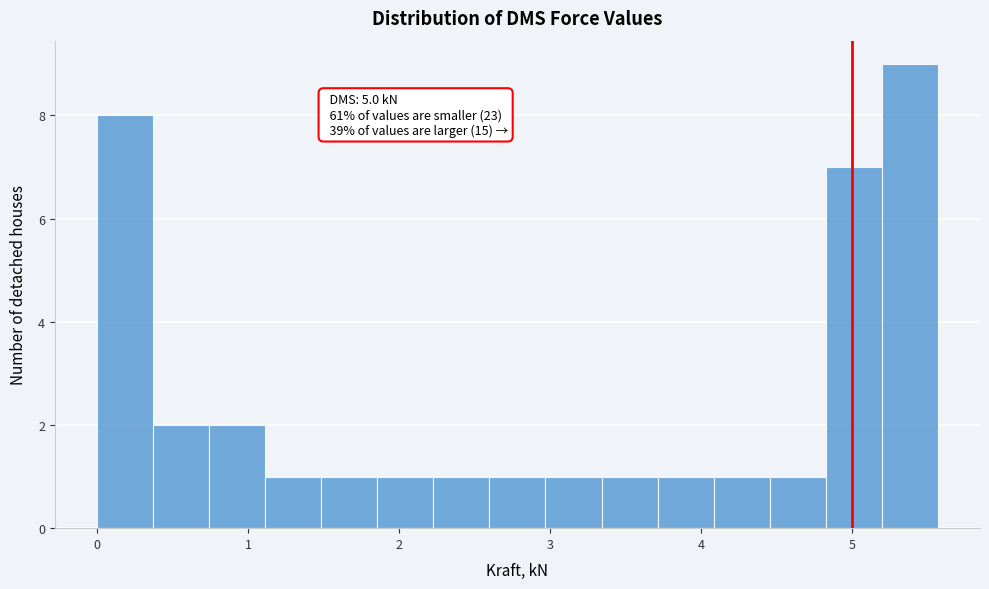

Around what value on the x-axis is the tallest bar? Give the approximate position of its centre, as read against the axis.

5.4